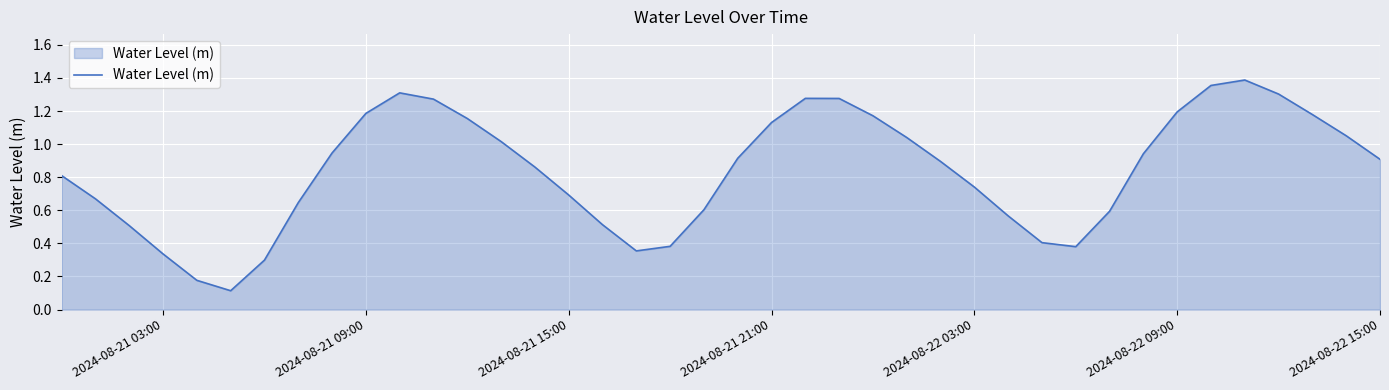

How many lines are shown in the chart?

1